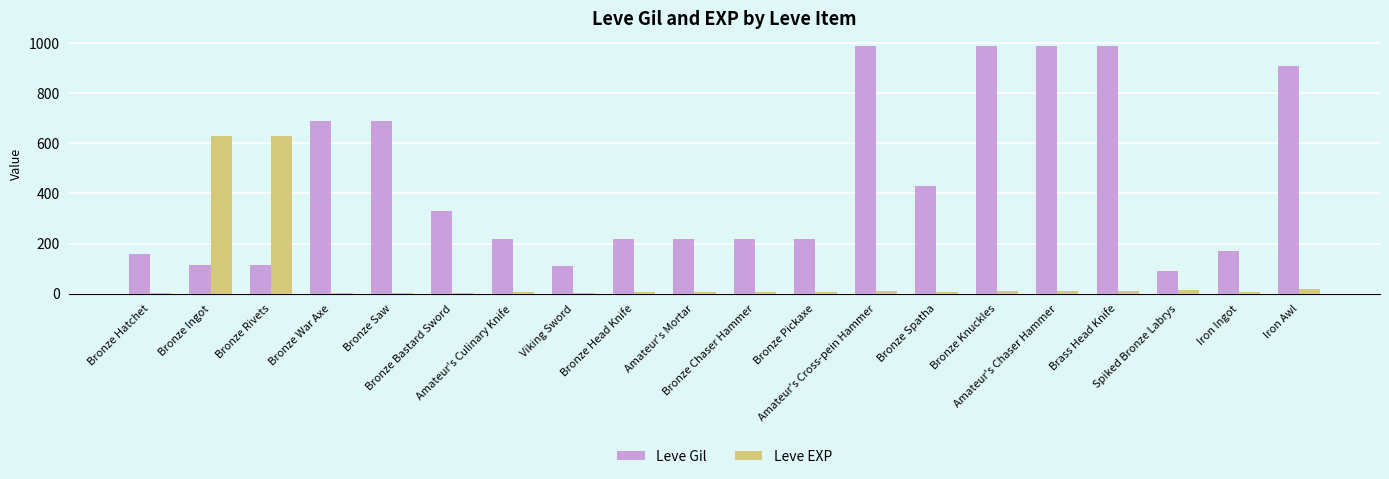

Reading right to left, what are all the values shown in this chart?

Leve Gil: Iron Awl=910	Iron Ingot=170	Spiked Bronze Labrys=90	Brass Head Knife=990	Amateur's Chaser Hammer=990	Bronze Knuckles=990	Bronze Spatha=430	Amateur's Cross-pein Hammer=990	Bronze Pickaxe=220	Bronze Chaser Hammer=220	Amateur's Mortar=220	Bronze Head Knife=220	Viking Sword=110	Amateur's Culinary Knife=220	Bronze Bastard Sword=330	Bronze Saw=690	Bronze War Axe=690	Bronze Rivets=115	Bronze Ingot=114	Bronze Hatchet=160
Leve EXP: Iron Awl=18	Iron Ingot=7	Spiked Bronze Labrys=13	Brass Head Knife=9	Amateur's Chaser Hammer=9	Bronze Knuckles=9	Bronze Spatha=8	Amateur's Cross-pein Hammer=9	Bronze Pickaxe=5	Bronze Chaser Hammer=5	Amateur's Mortar=5	Bronze Head Knife=5	Viking Sword=4	Amateur's Culinary Knife=5	Bronze Bastard Sword=1	Bronze Saw=1	Bronze War Axe=1	Bronze Rivets=630	Bronze Ingot=630	Bronze Hatchet=1